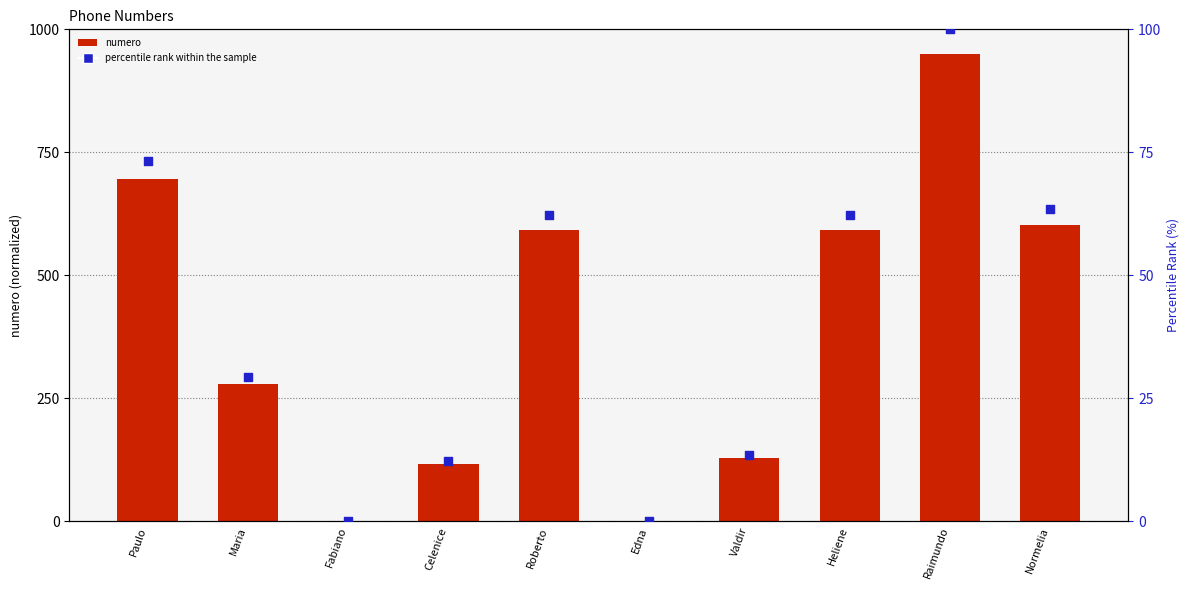

Which series contains the highest Y value?

numero